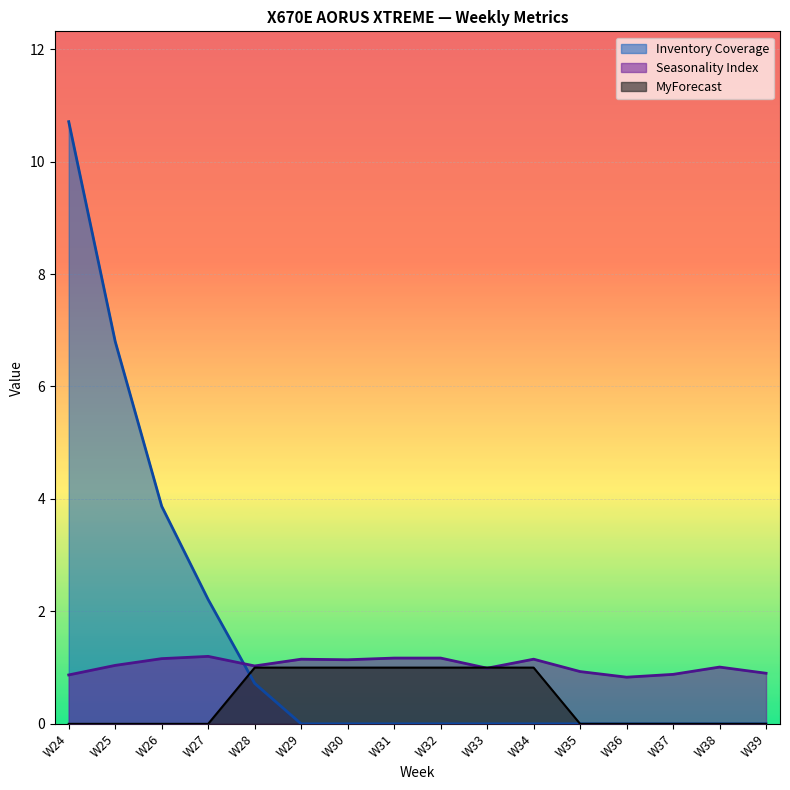

The value of Seasonality Index at W29 is 1.5. True or false?

False